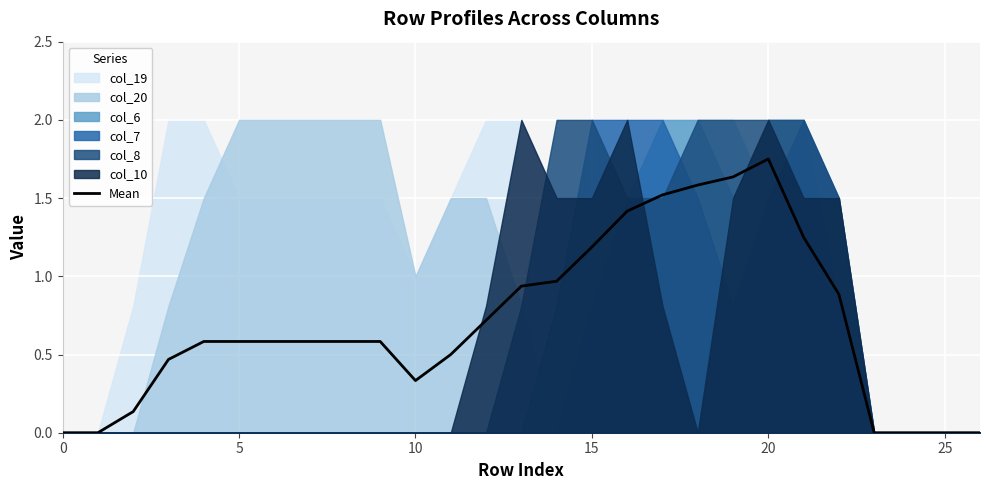

What is the difference between the second highest and minimum values?

1.6